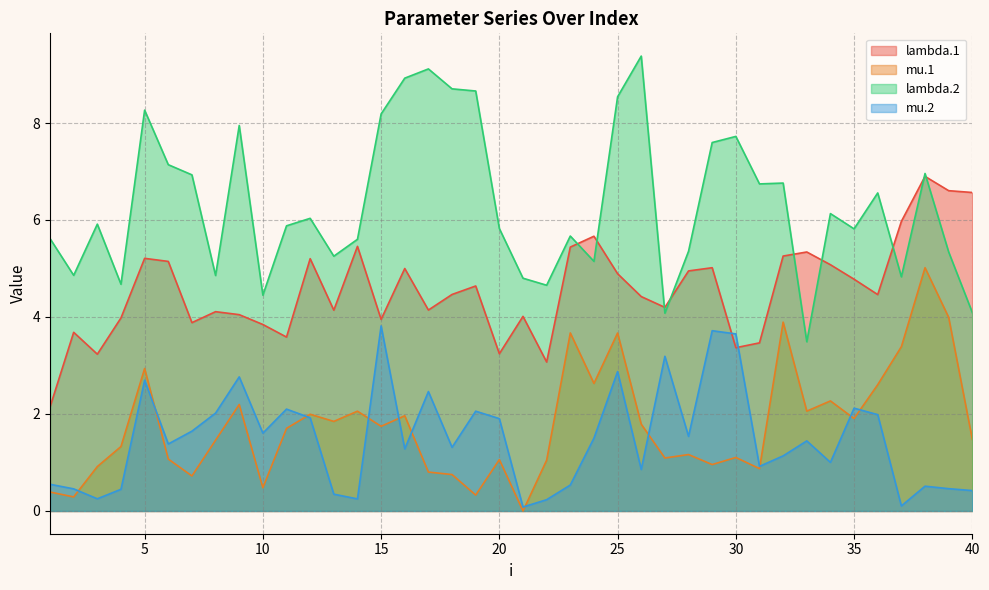

True or false: mu.1 and lambda.2 intersect in this chart.

False